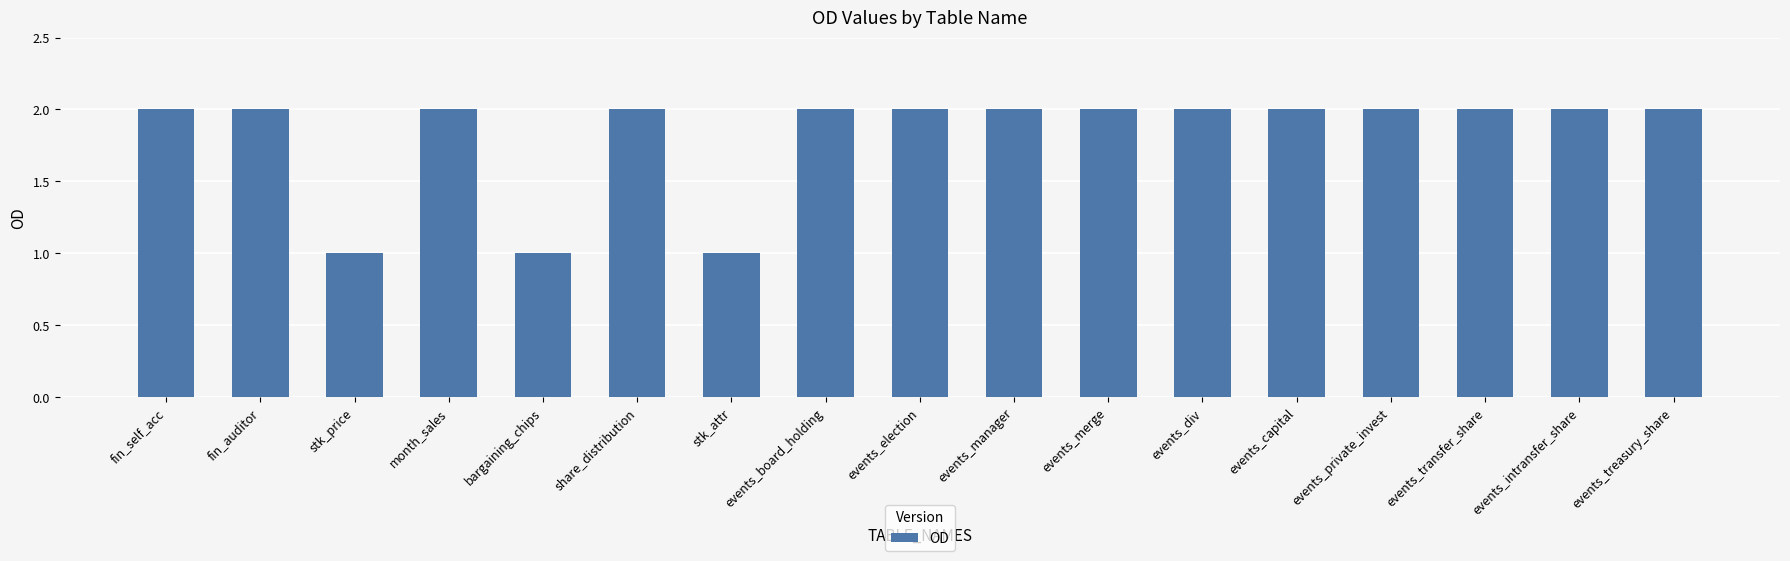

The chart shows a value of 1 at events_intransfer_share. True or false?

False